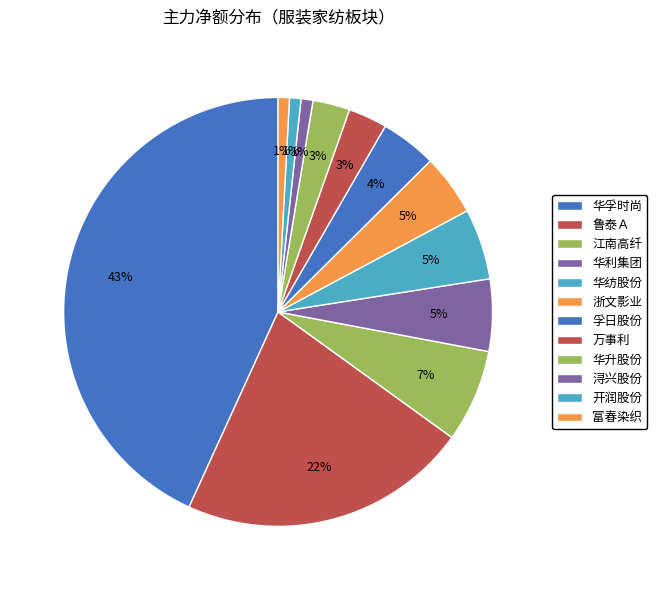

How many segments does this pie chart have?

12